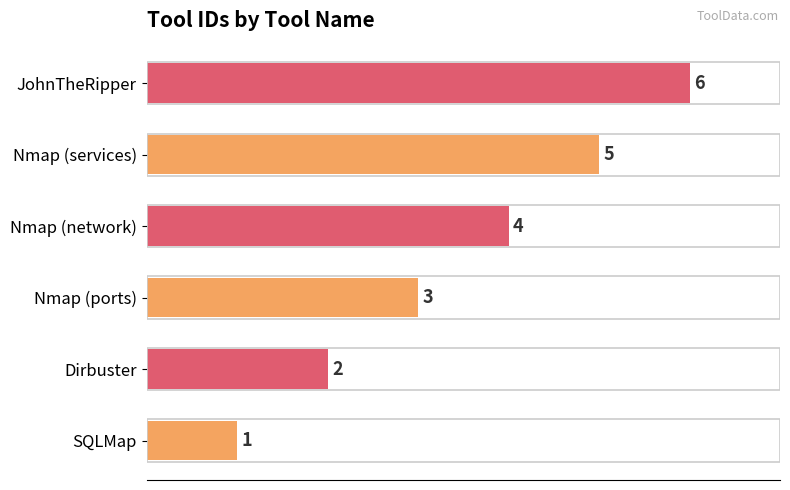

How many values are between 2 and 5?

4